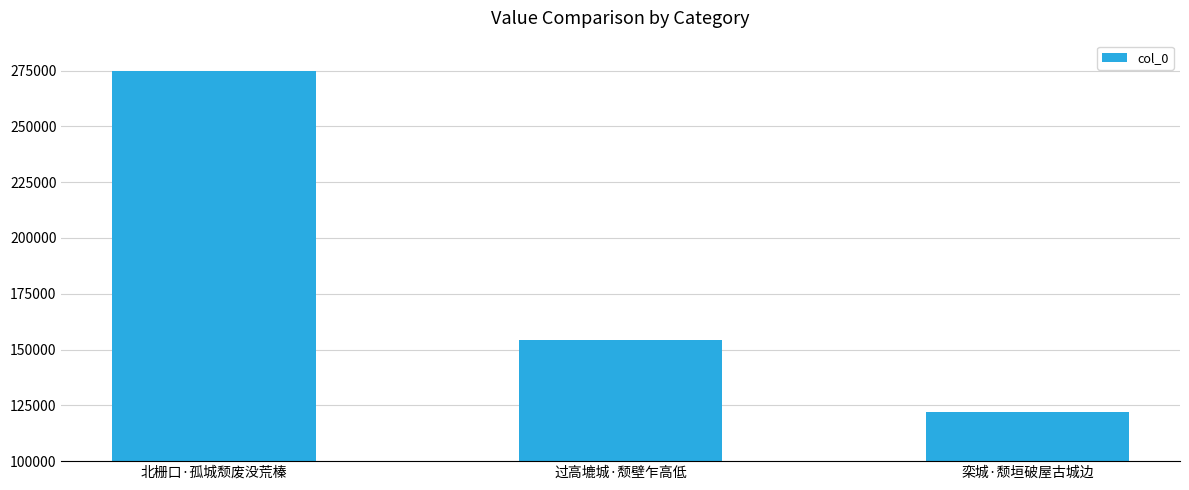

Does the chart contain any negative values?

No